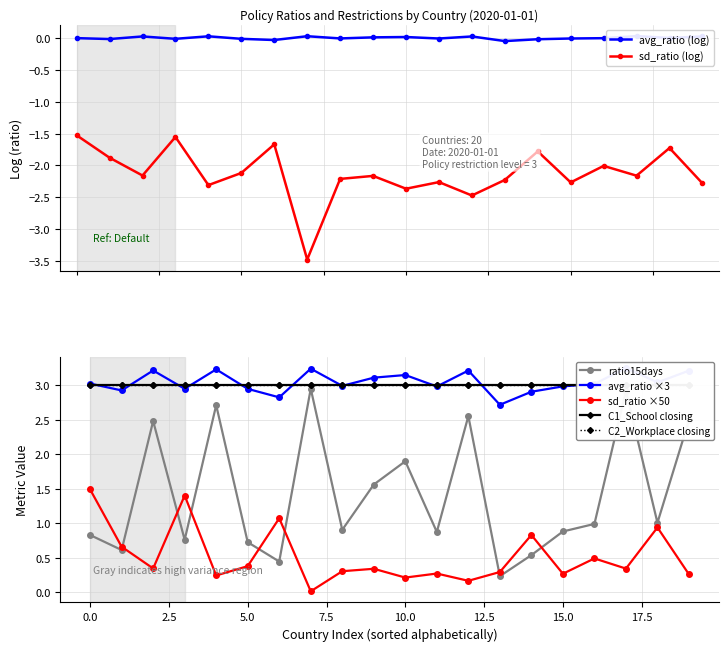

How many data points in avg_ratio are above 3?

11